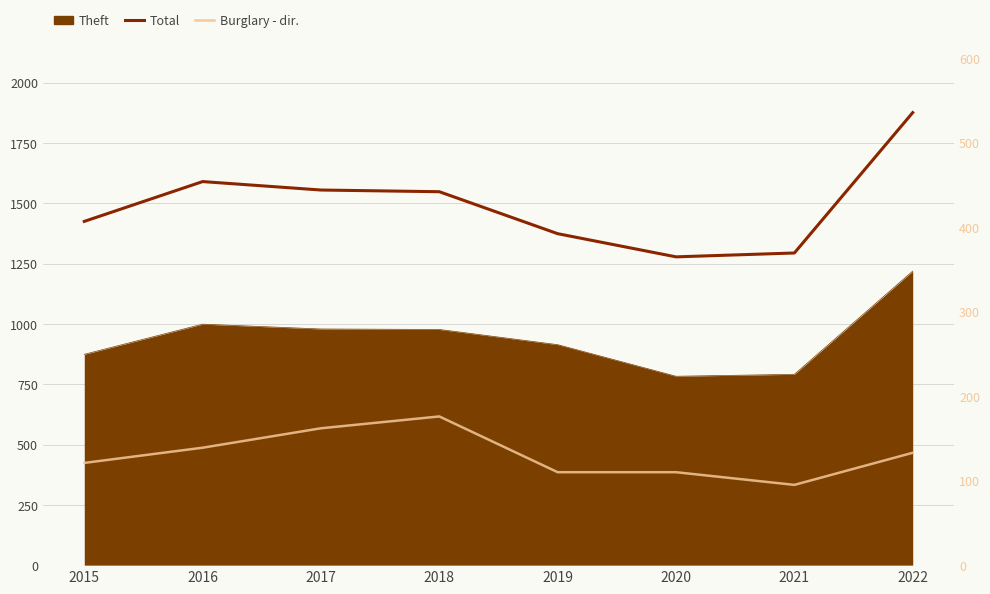

Rank the categories by Total value from lowest to highest.

2020, 2021, 2019, 2015, 2018, 2017, 2016, 2022